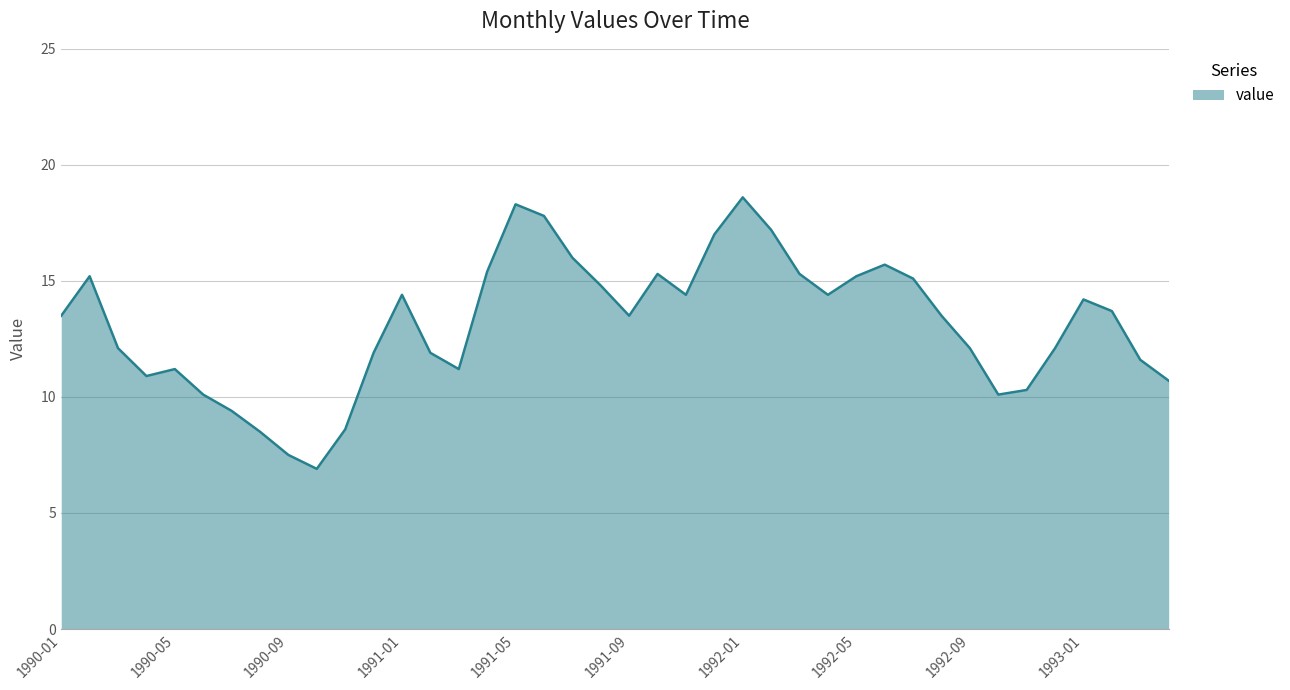

What is the minimum value shown in the chart?

6.9